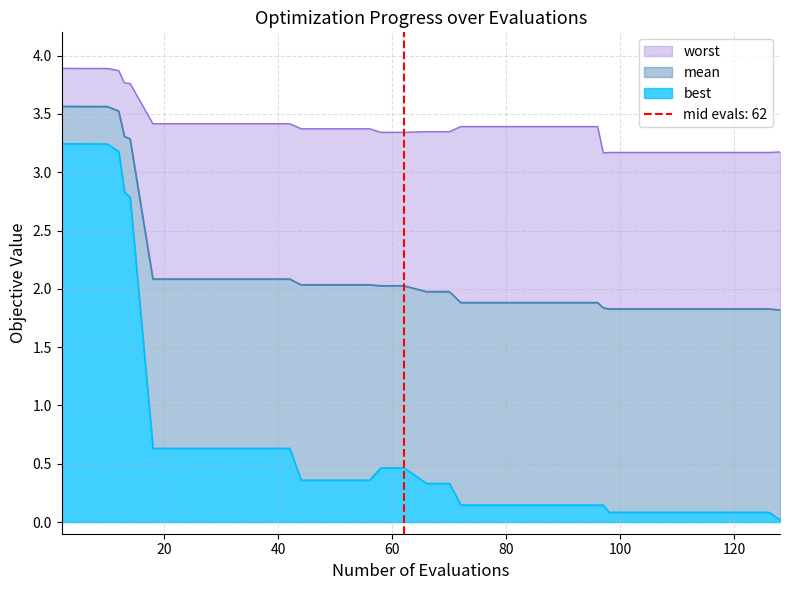

Reading left to right, extract all data points from this chart.

mean: 3.6	3.6	3.6	3.6	3.6	3.5	3.3	3.3	2.1	2.1	2.1	2.1	2.1	2.1	2.1	2.0	2.0	2.0	2.0	2.0	2.0	2.0	2.0	1.9	1.9	1.9	1.9	1.9	1.9	1.9	1.8	1.8	1.8	1.8	1.8	1.8	1.8	1.8	1.8	1.8
best: 3.2	3.2	3.2	3.2	3.2	3.2	2.8	2.8	0.6	0.6	0.6	0.6	0.6	0.6	0.6	0.4	0.4	0.4	0.4	0.5	0.5	0.3	0.3	0.1	0.1	0.1	0.1	0.1	0.1	0.1	0.1	0.1	0.1	0.1	0.1	0.1	0.1	0.1	0.1	0.0
worst: 3.9	3.9	3.9	3.9	3.9	3.9	3.8	3.8	3.4	3.4	3.4	3.4	3.4	3.4	3.4	3.4	3.4	3.4	3.4	3.3	3.3	3.3	3.3	3.4	3.4	3.4	3.4	3.4	3.4	3.4	3.2	3.2	3.2	3.2	3.2	3.2	3.2	3.2	3.2	3.2